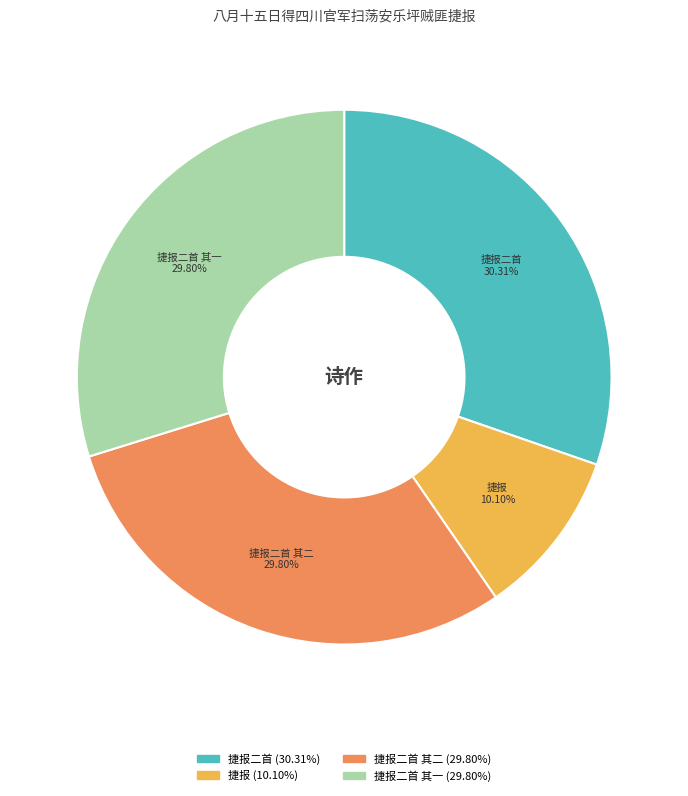

How many segments does this pie chart have?

4